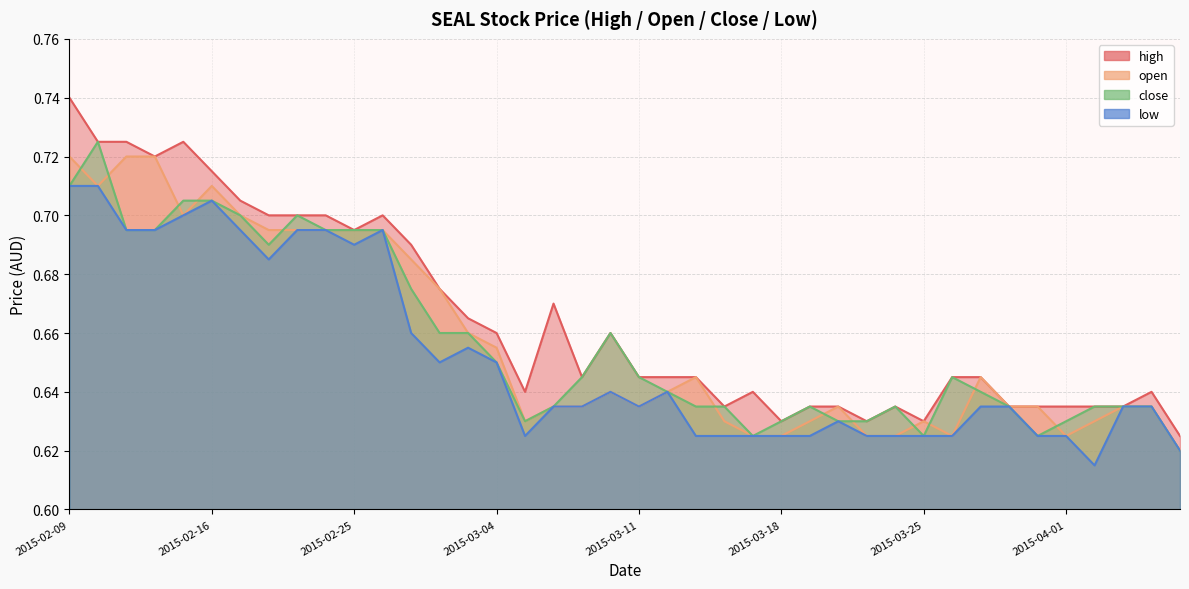

What is the difference between the second highest and minimum values in the high series?

0.1